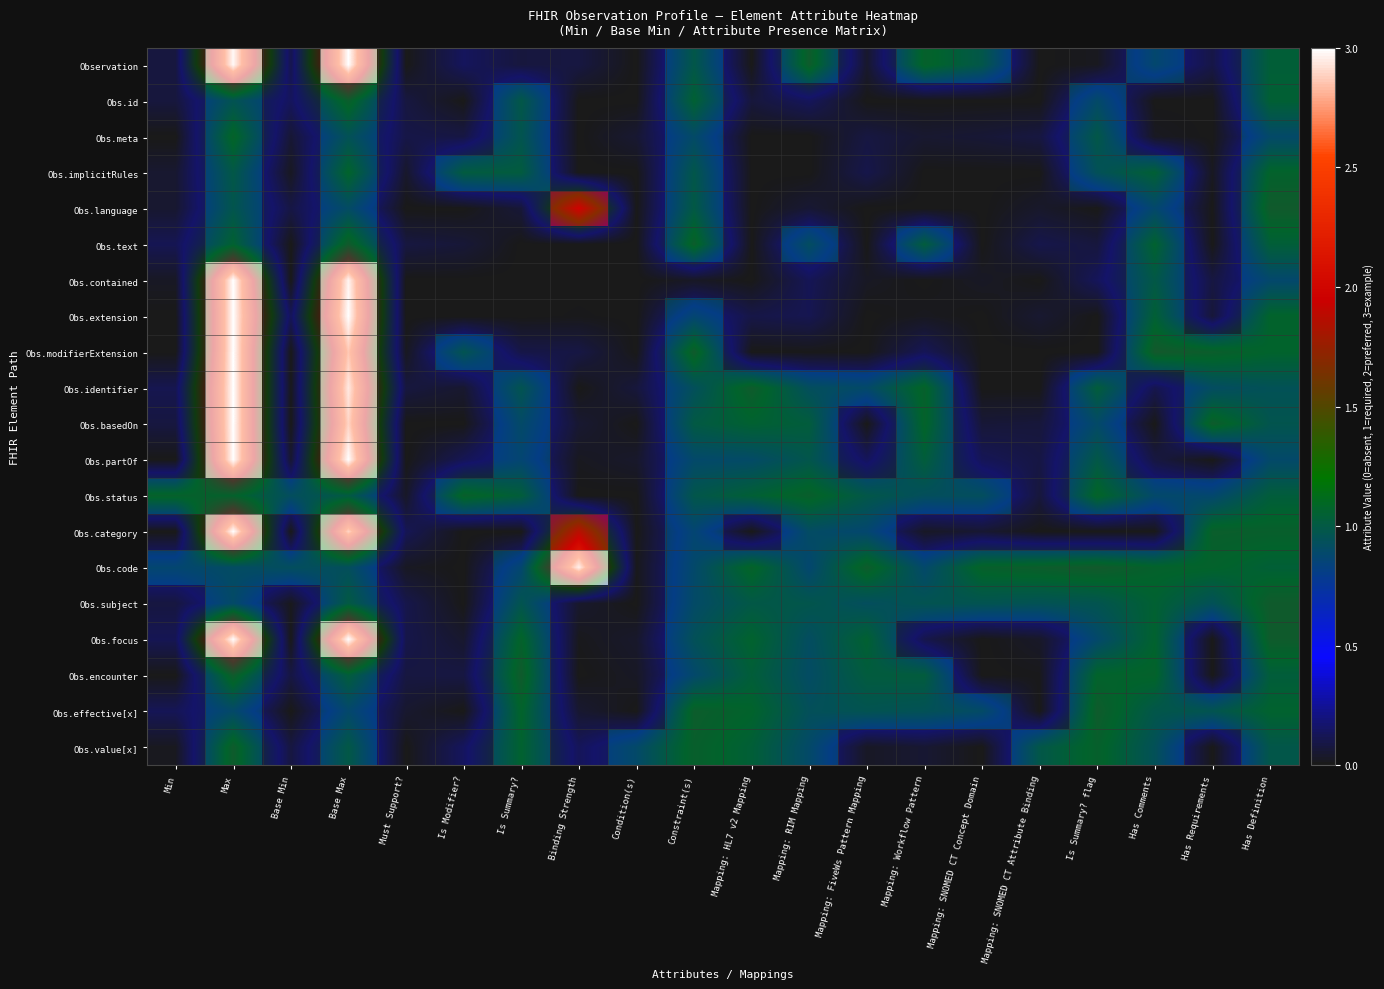

What is the difference between the maximum and minimum values in the Obs.focus series?

3.0